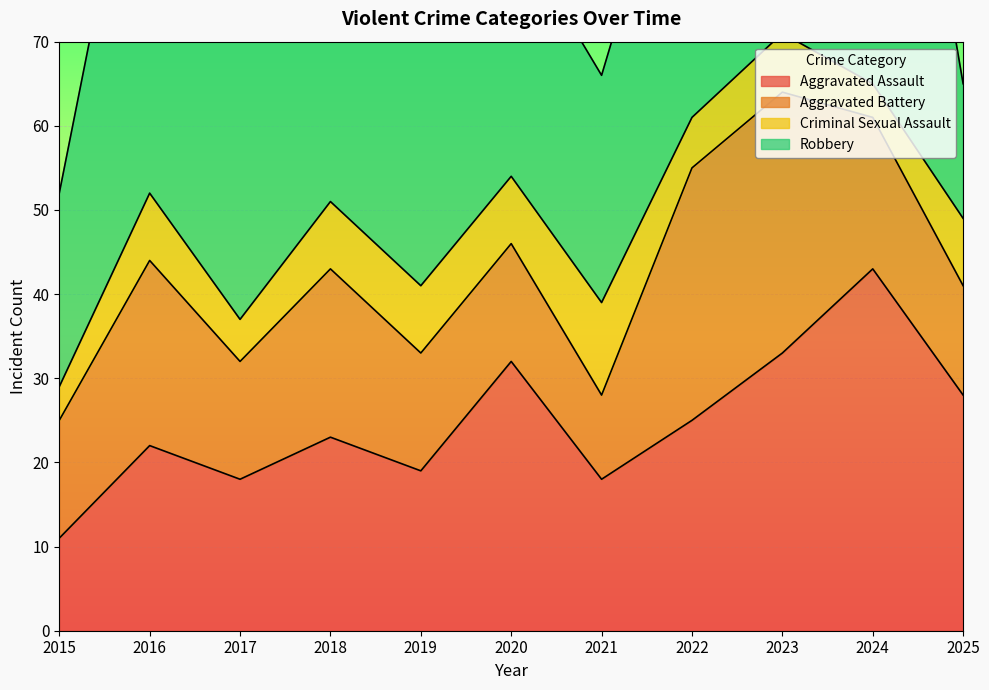

At which category does Aggravated Battery reach its first local valley?

2017